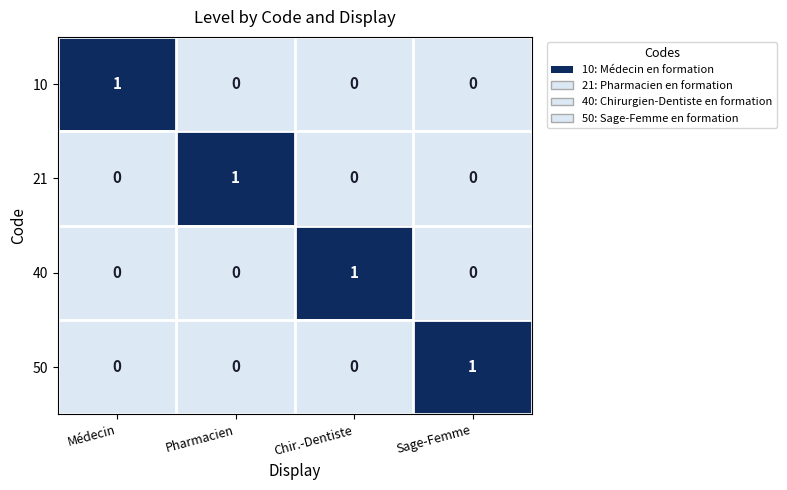

Count the number of data series in this chart.

4